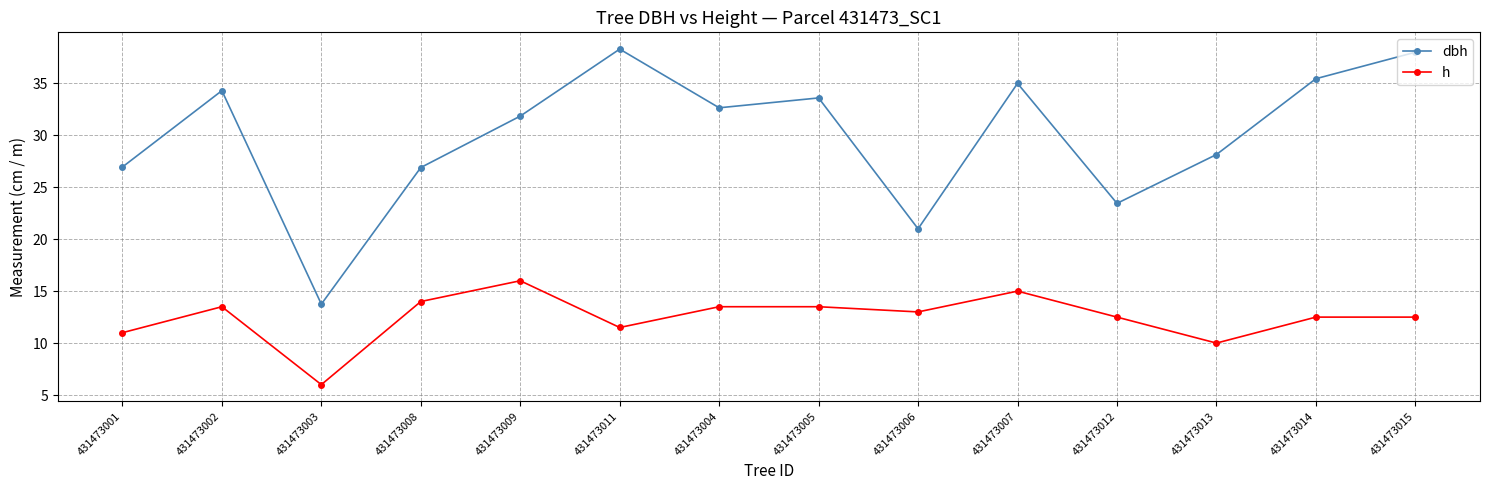

How many lines are shown in the chart?

2